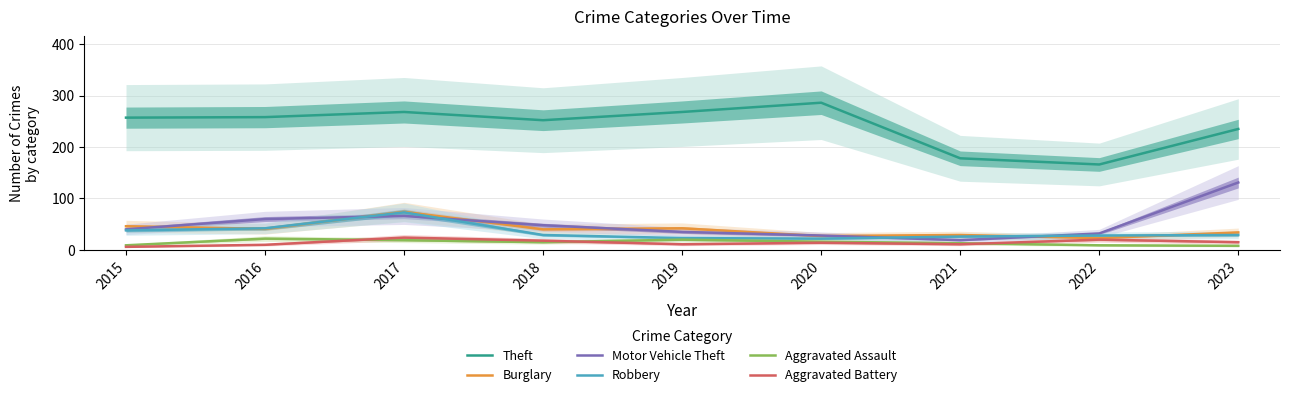

True or false: Aggravated Assault has more than 0 interior local peaks.

True